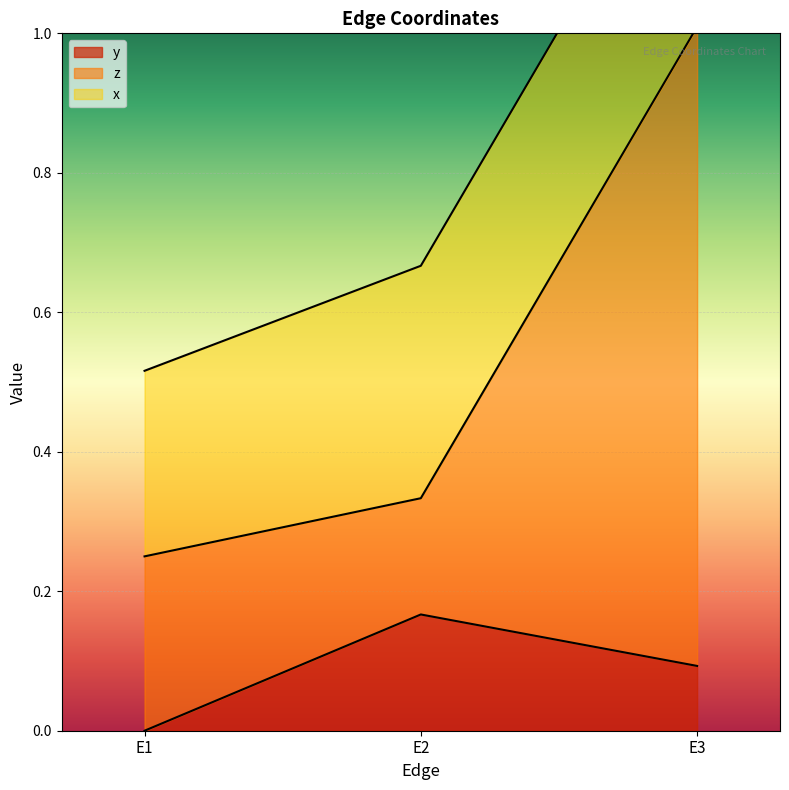

What is the average value of the y series?

0.1